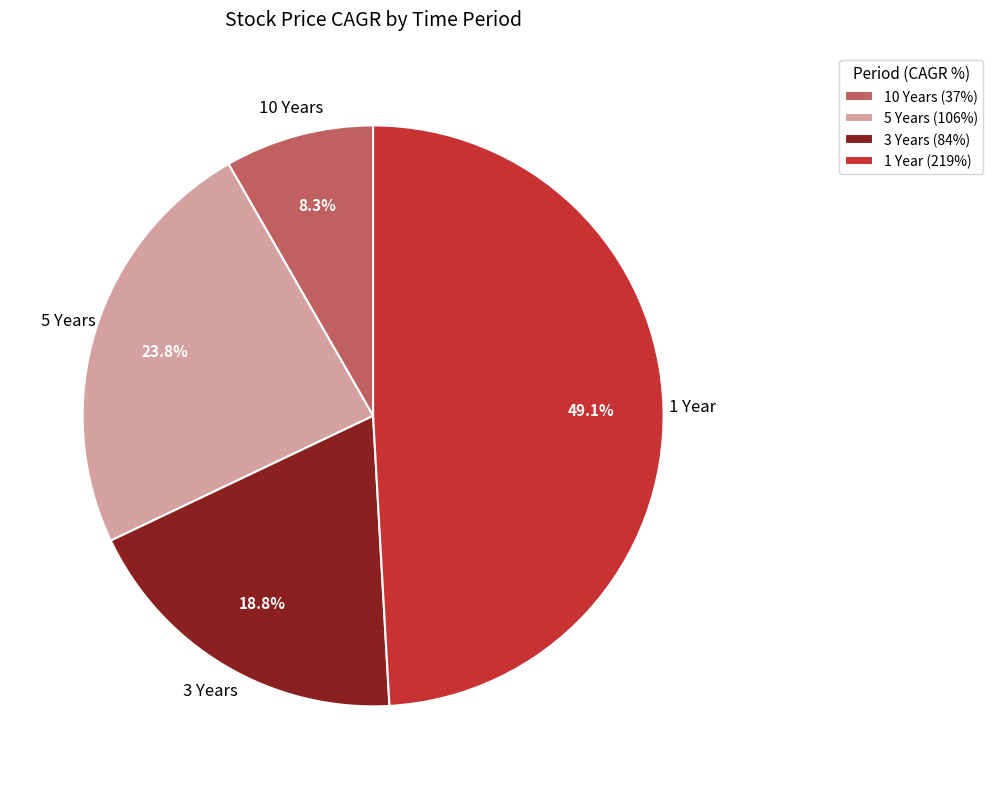

Combined, what portion of the pie is 5 Years and 3 Years?

42.6%